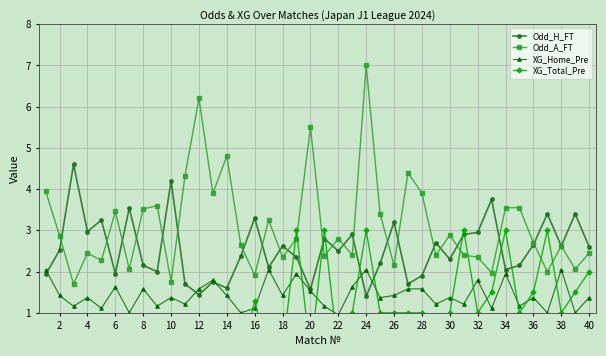

Reading left to right, what are all the values shown in this chart?

Odd_H_FT: 1.9	2.5	4.6	3.0	3.2	1.9	3.5	2.1	2.0	4.2	1.7	1.4	1.8	1.6	2.4	3.3	2.1	2.6	2.4	1.6	2.8	2.5	2.9	1.4	2.2	3.2	1.7	1.9	2.7	2.3	2.9	3.0	3.8	2.0	2.1	2.6	3.4	2.6	3.4	2.6
Odd_A_FT: 4.0	2.9	1.7	2.5	2.3	3.5	2.1	3.5	3.6	1.8	4.3	6.2	3.9	4.8	2.6	1.9	3.2	2.4	2.8	5.5	2.4	2.8	2.4	7.0	3.4	2.1	4.4	3.9	2.4	2.9	2.4	2.4	2.0	3.5	3.5	2.7	2.0	2.6	2.1	2.5
XG_Home_Pre: 2.0	1.4	1.2	1.4	1.1	1.6	1.0	1.6	1.2	1.4	1.2	1.6	1.8	1.4	1.0	1.1	2.0	1.4	1.9	1.5	1.2	0.9	1.6	2.0	1.4	1.4	1.6	1.6	1.2	1.4	1.2	1.8	1.1	1.9	1.2	1.4	1.0	2.0	1.0	1.4
XG_Total_Pre: 0.0	0.0	0.0	0.0	0.0	0.0	0.0	0.0	0.0	0.0	0.0	0.0	0.0	0.0	0.0	1.3	0.0	0.0	3.0	0.0	3.0	0.0	1.0	3.0	1.0	1.0	1.0	1.0	0.0	1.0	3.0	1.0	1.5	3.0	1.0	1.5	3.0	1.0	1.5	2.0